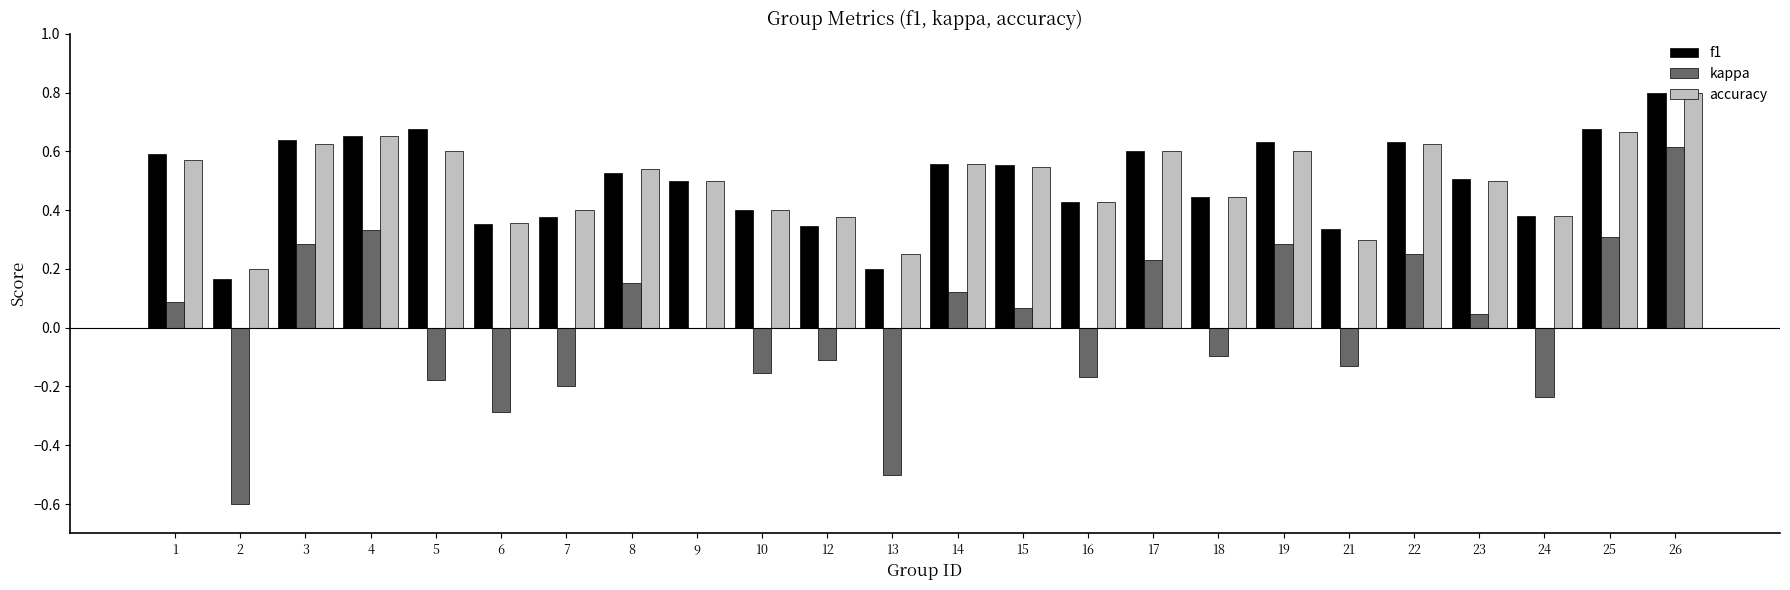

What are all the series names shown in the legend?

f1, kappa, accuracy